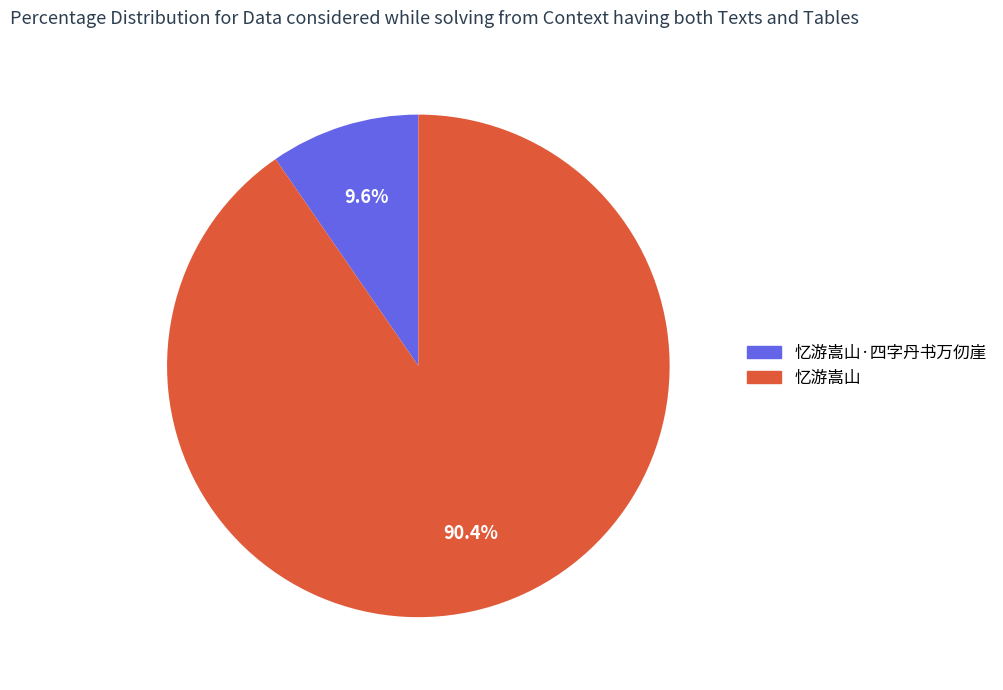

How many slices are in this pie chart?

2